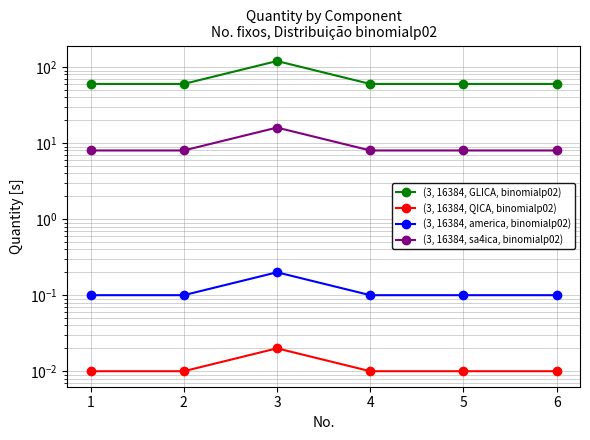

At how many categories does at least one series exceed 23?

6